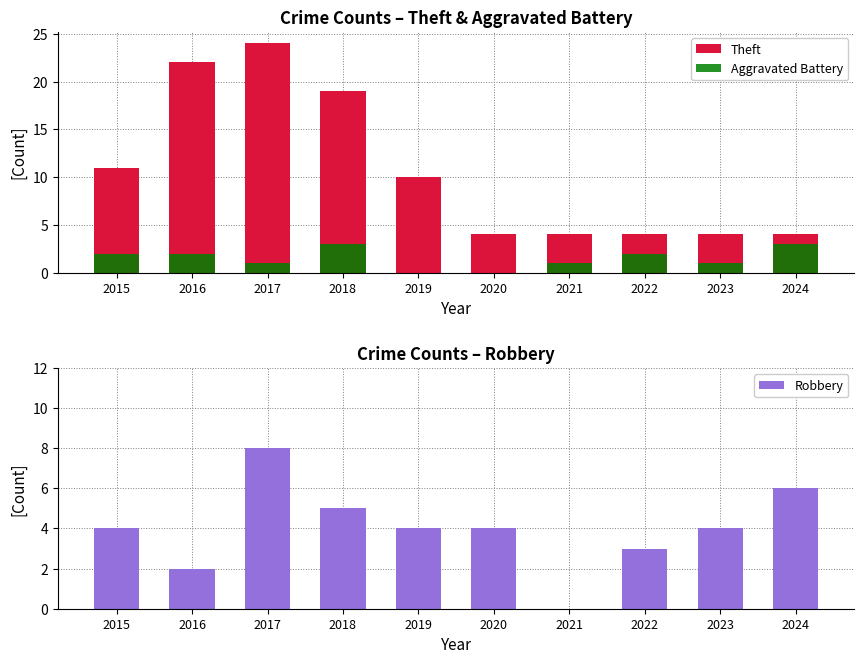

What is the difference between the second highest and second lowest values in the Robbery series?

4